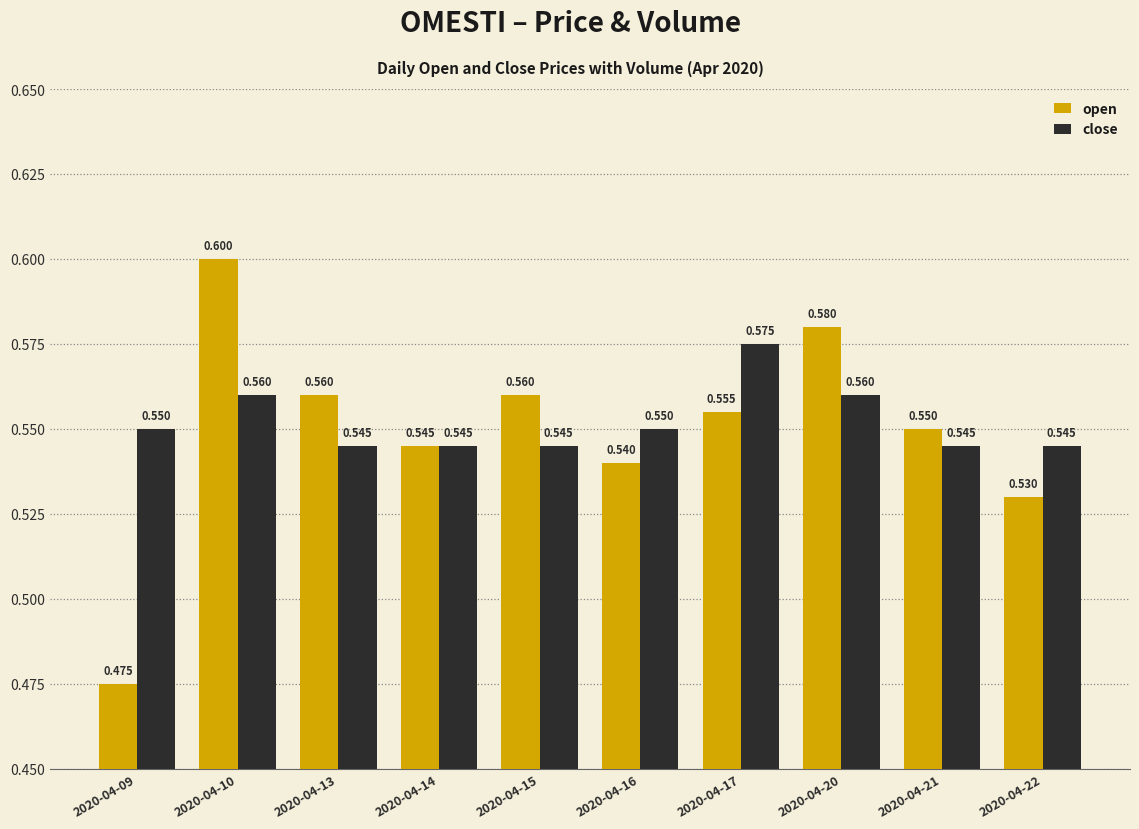

What are all the series names shown in the legend?

open, close